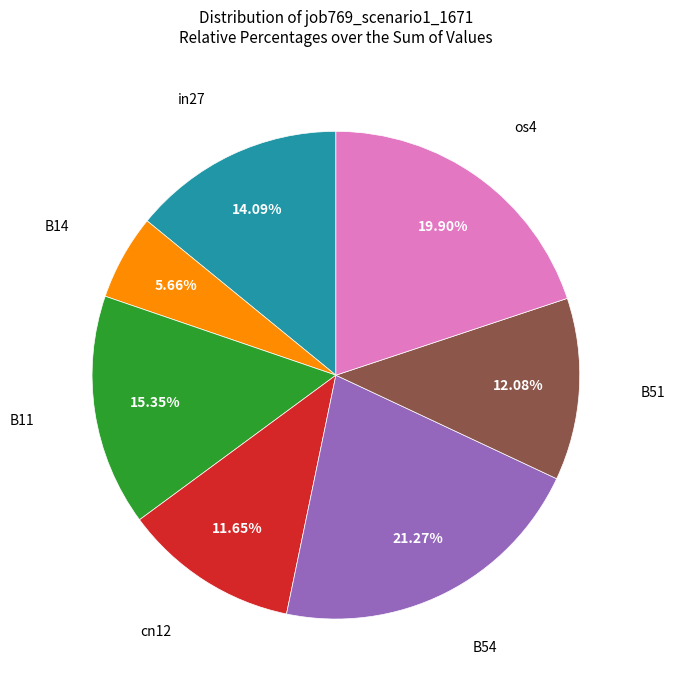

What is the total percentage of B14 and B51?

17.7%